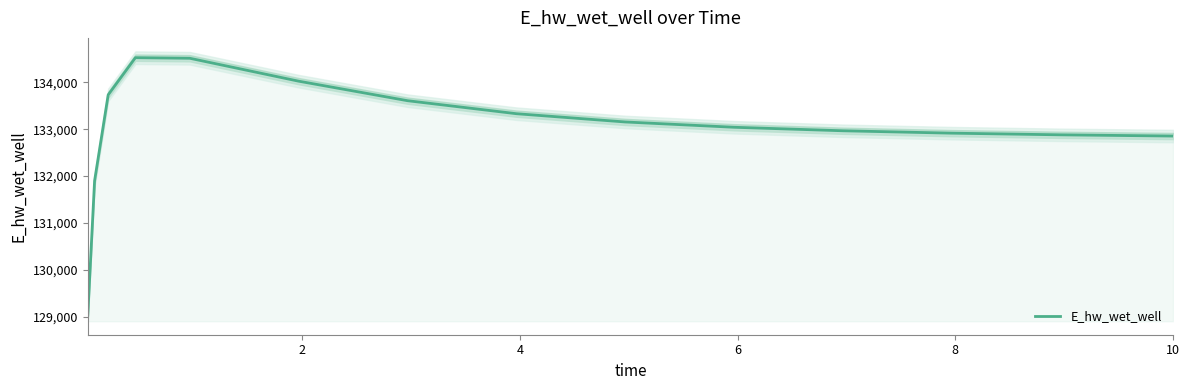

How many values exceed 133041?

8